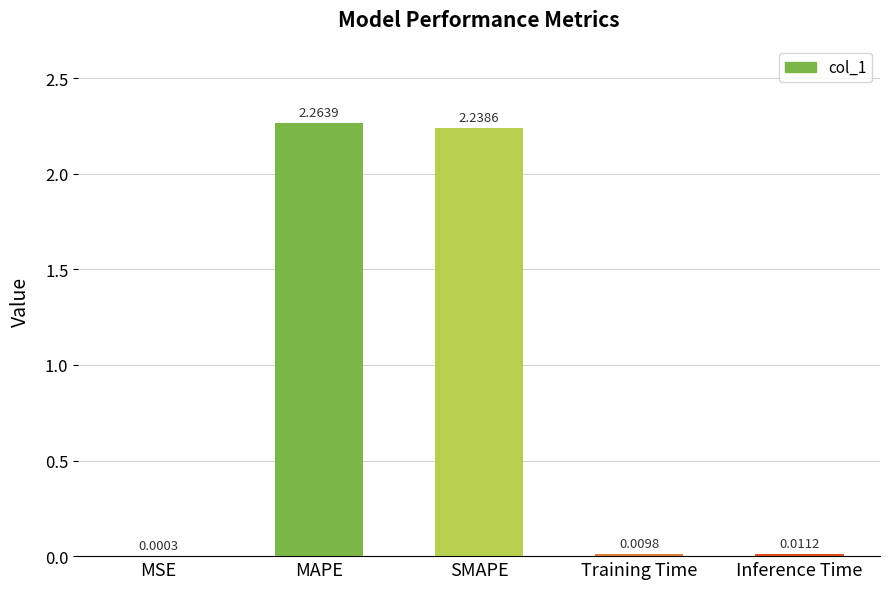

Where is the data nearest to the value 1?

Inference Time